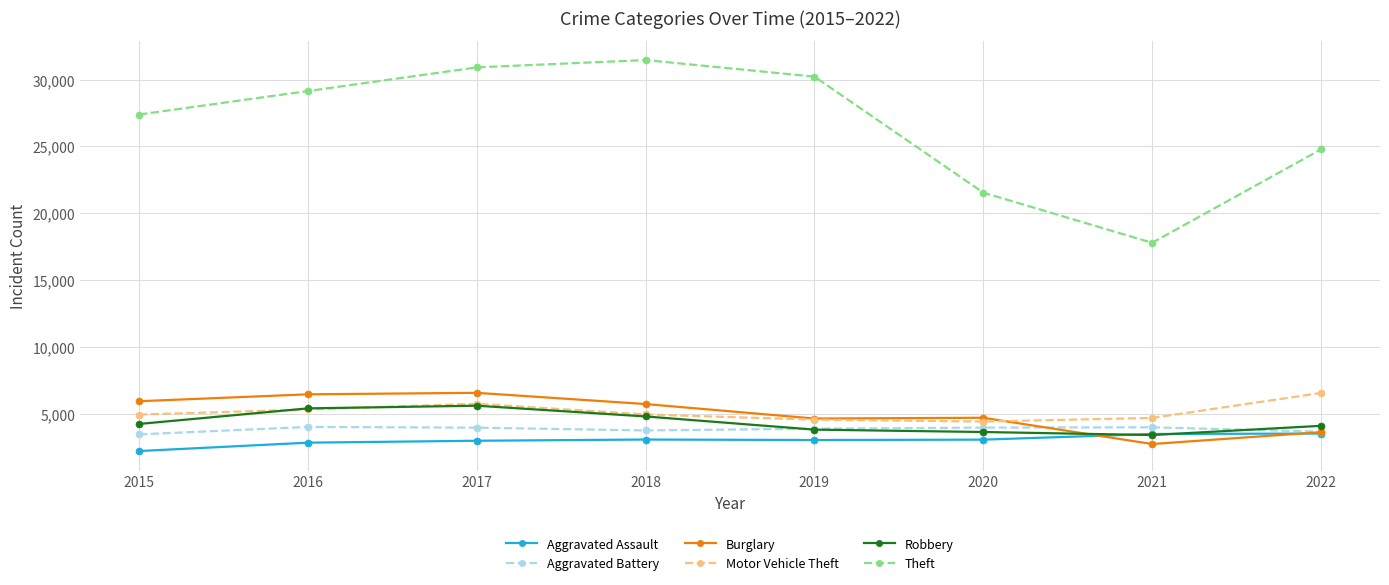

True or false: Theft and Aggravated Battery intersect in this chart.

False